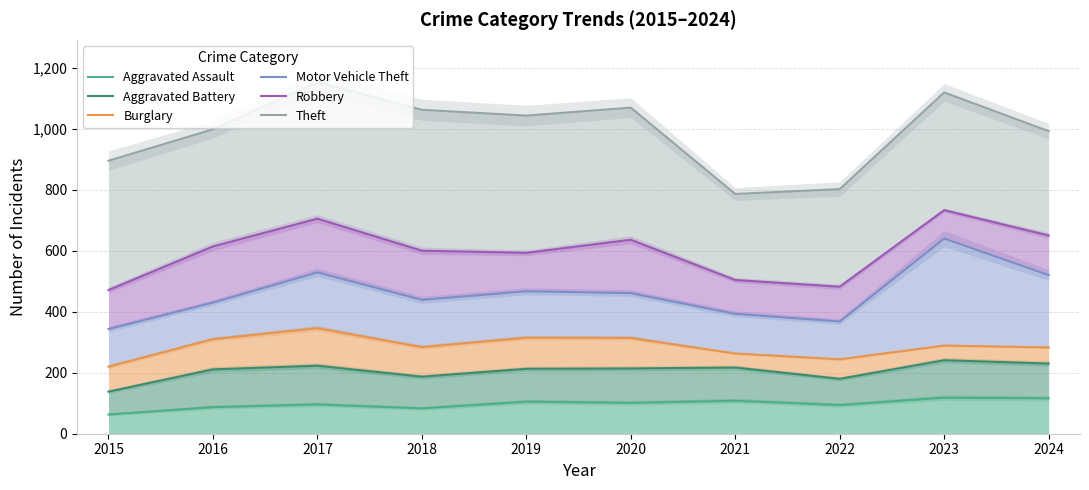

What is the total value across all series at 2023?

3140